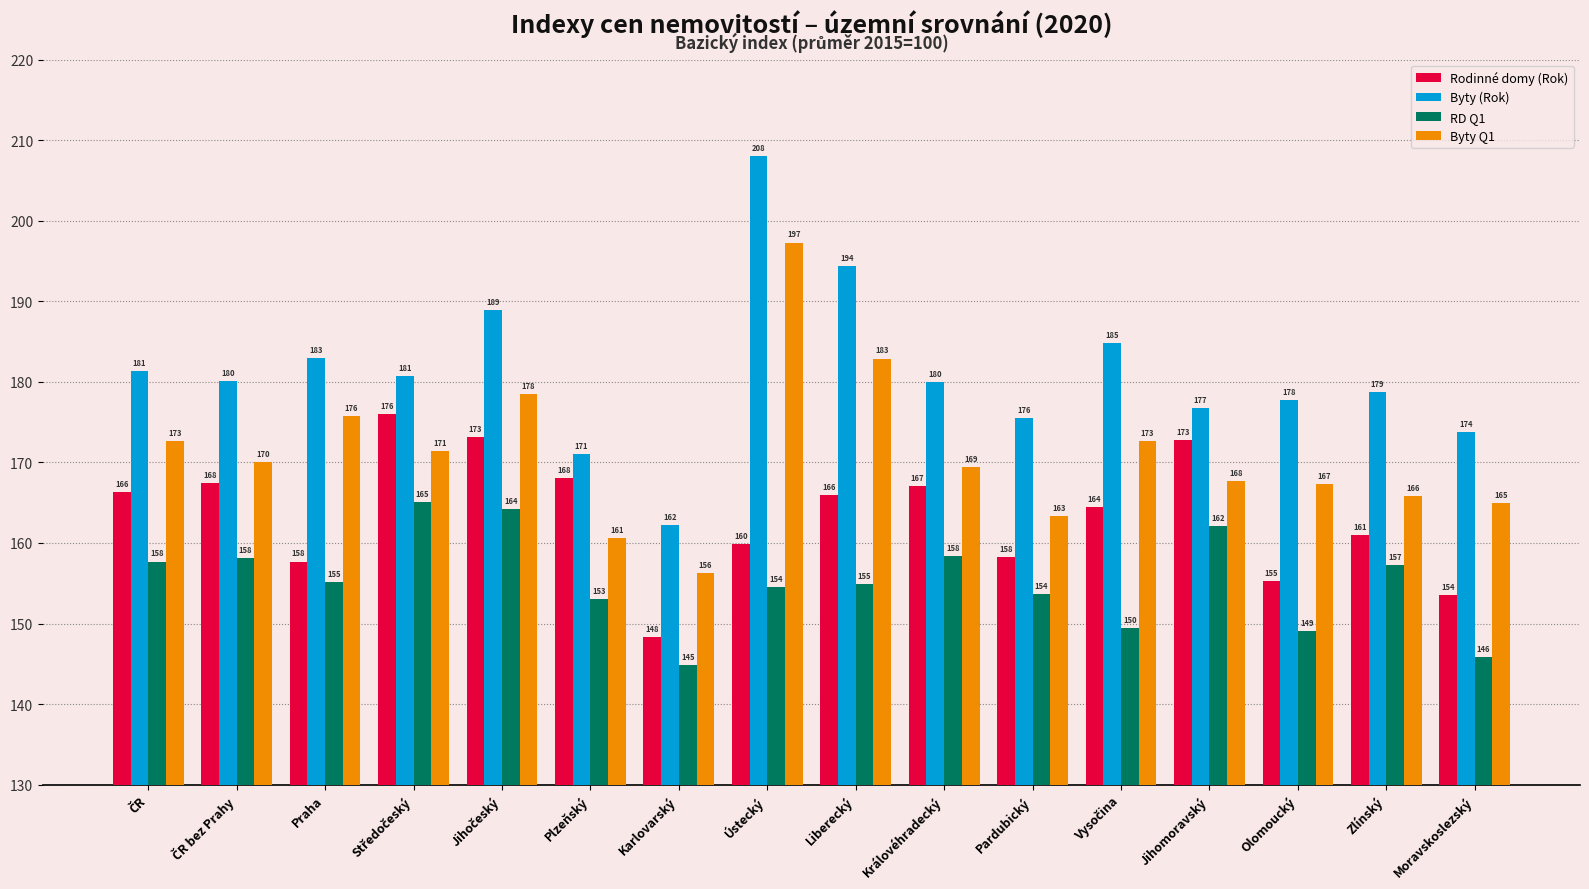

At which label is RD Q1 closest to 154?

Pardubický